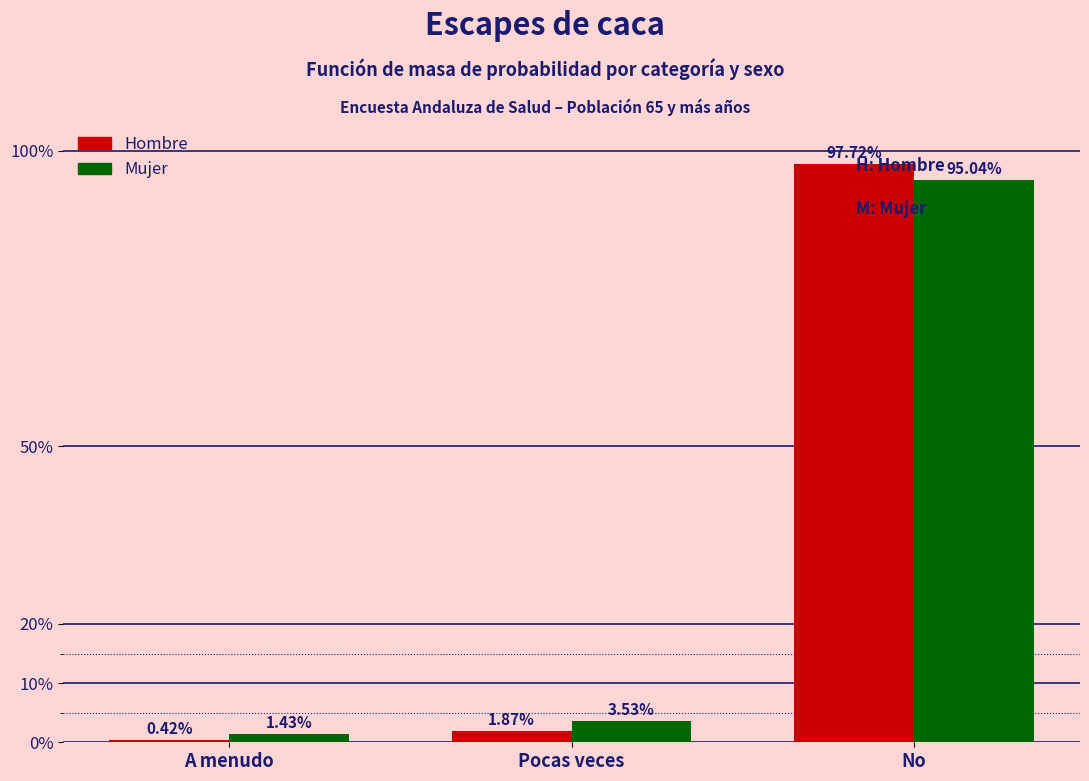

What is the total value across all series at Pocas veces?

5.4